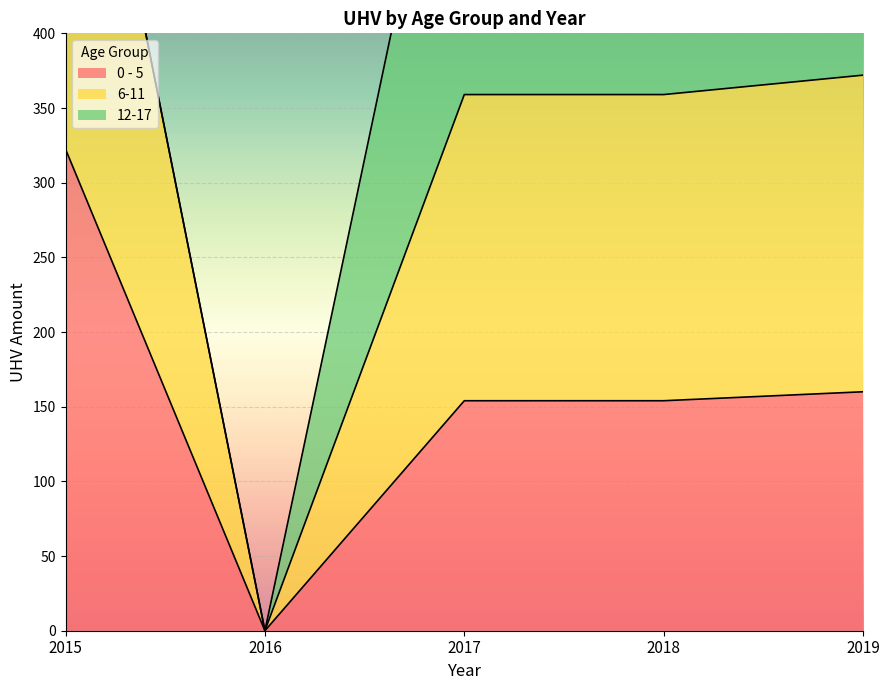

How many positive values does the 6-11 series have?

4